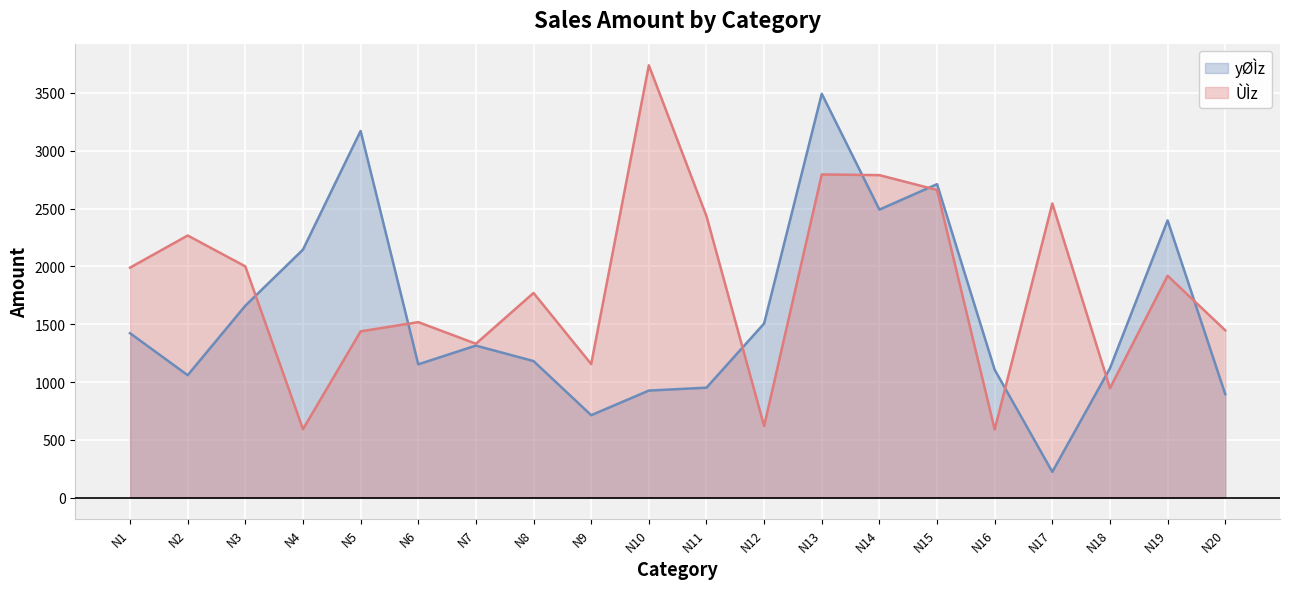

List the series in order of their peak value, lowest first.

yØÌz, ÙÌz